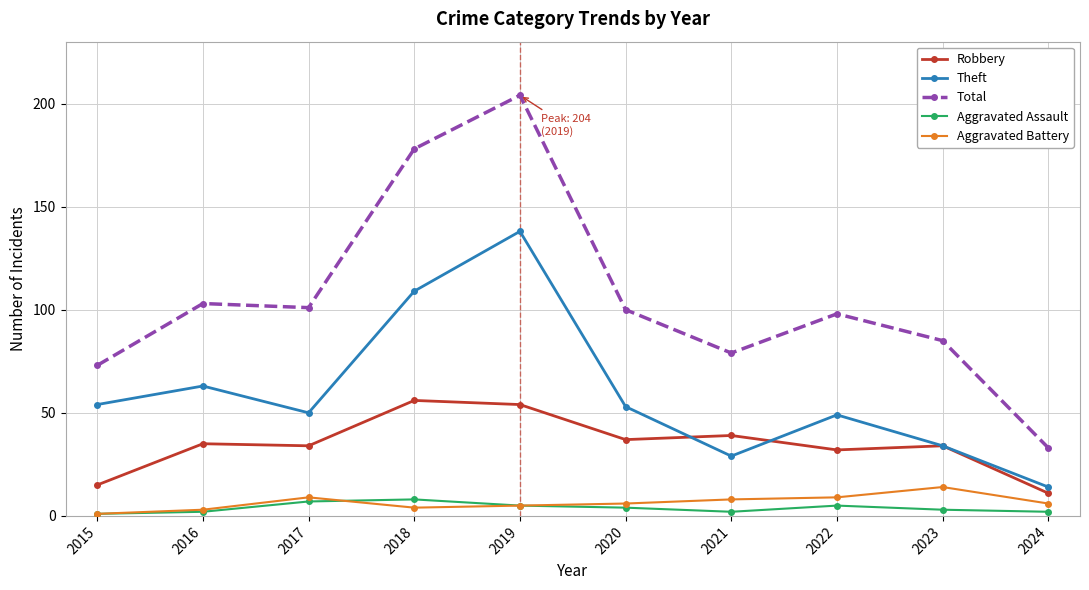

Where is the first local minimum for Theft?

2017